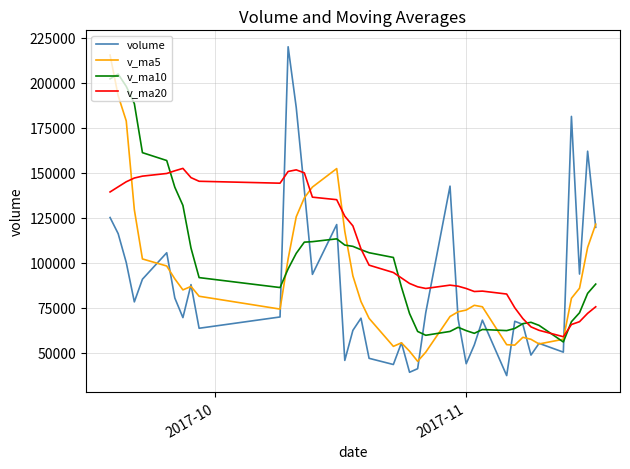

Which series has the largest range (max minus min)?

volume